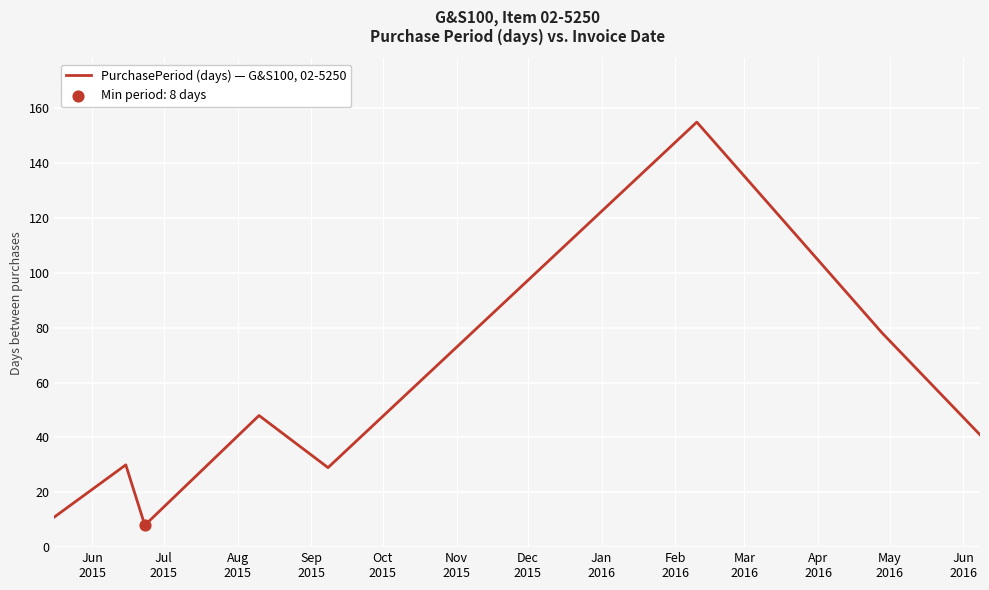

What is the difference between the second highest and second lowest values?

67